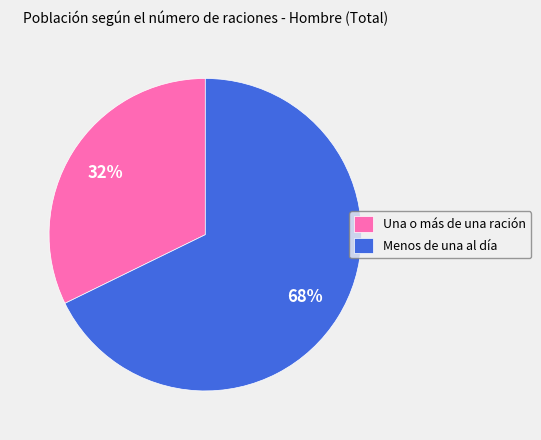

To the nearest percent, what is the average slice percentage?

50%